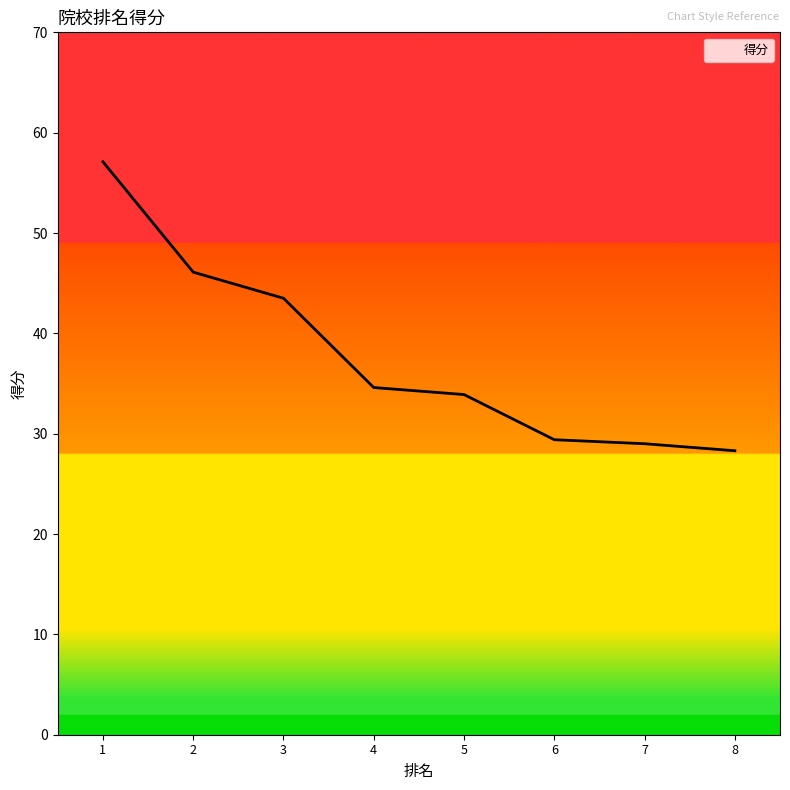

Reading left to right, transcribe all the data shown in this chart.

57.1	46.1	43.5	34.6	33.9	29.4	29.0	28.3